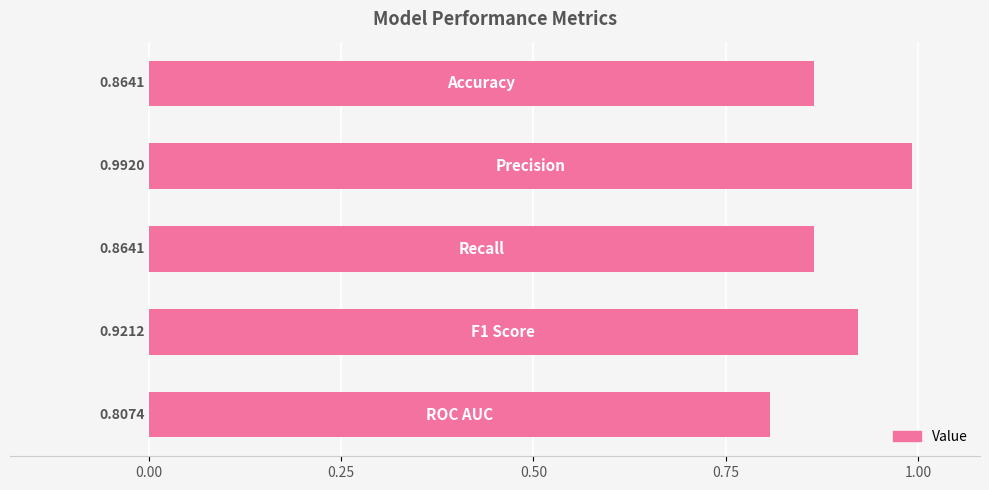

What is the sum of all values?

4.4